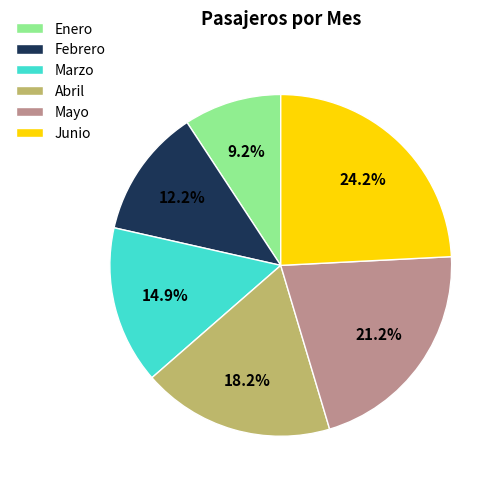

What is the ratio of the value at Mayo to the value at Marzo?

1.4